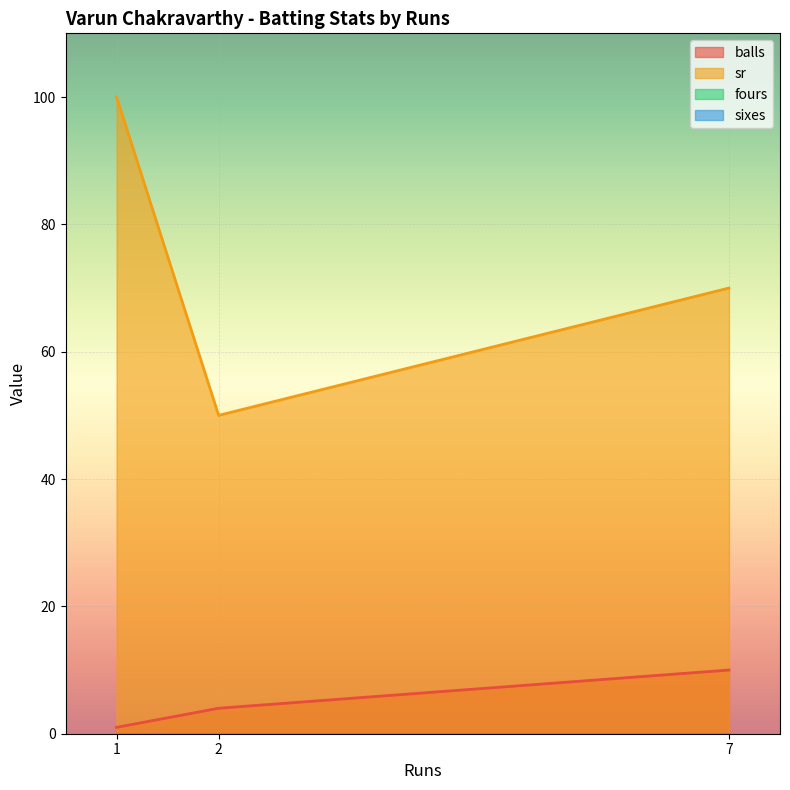

At which label is sixes closest to 0?

2